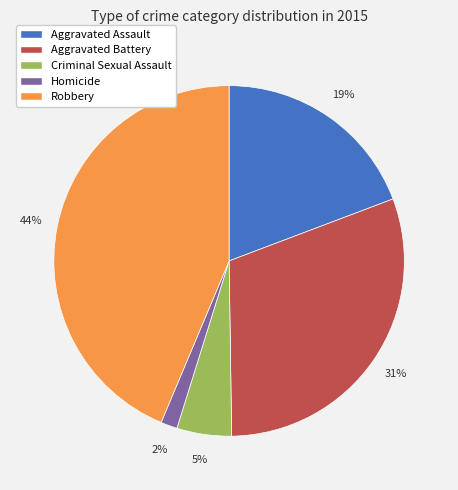

Which has a higher value, Aggravated Assault or Aggravated Battery?

Aggravated Battery